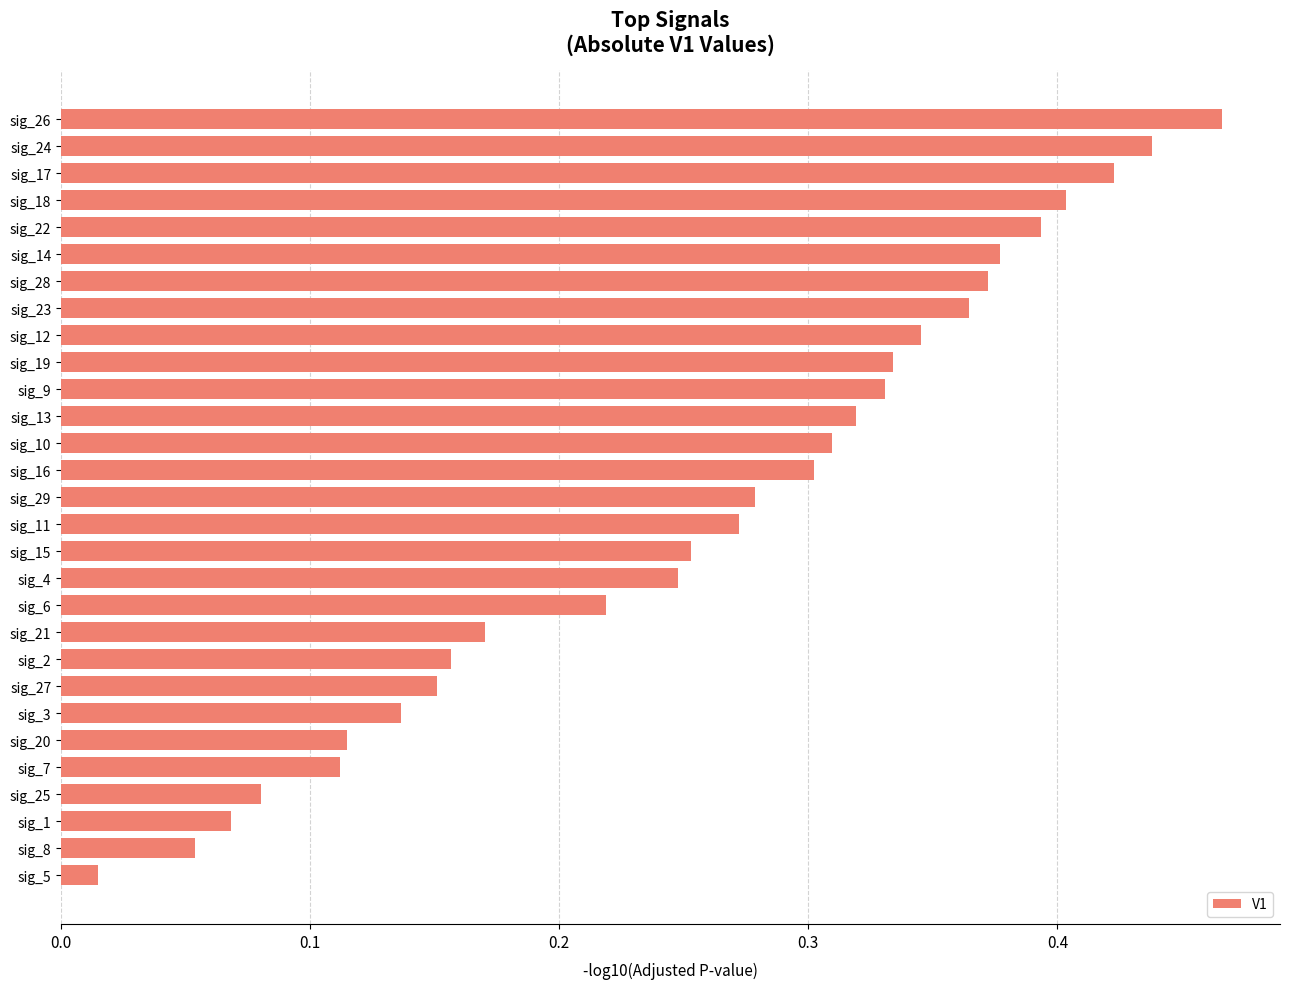

Does the chart contain any negative values?

No